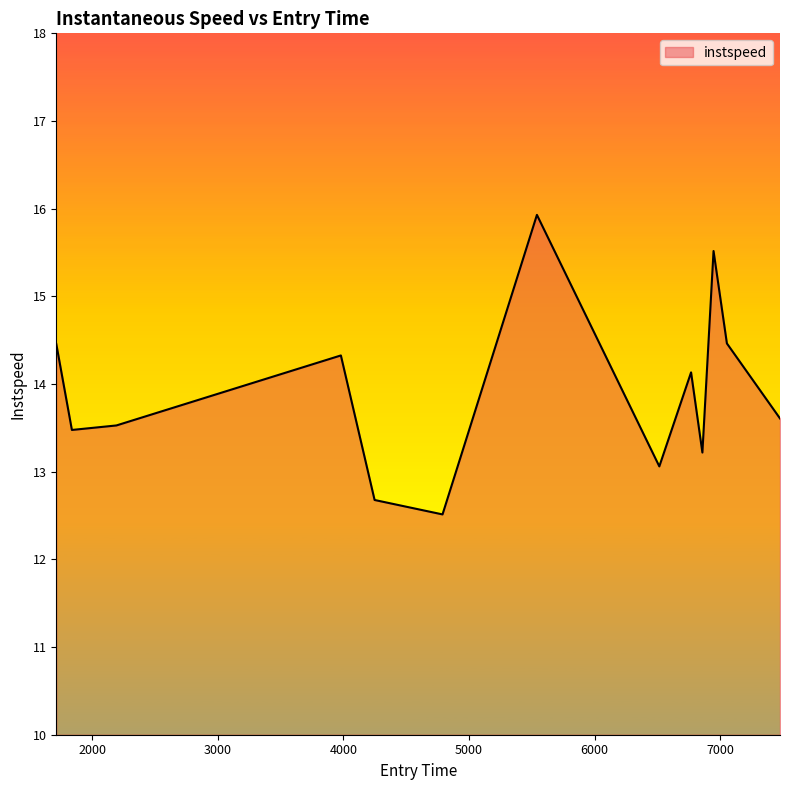

What is the maximum value shown in the chart?

15.9